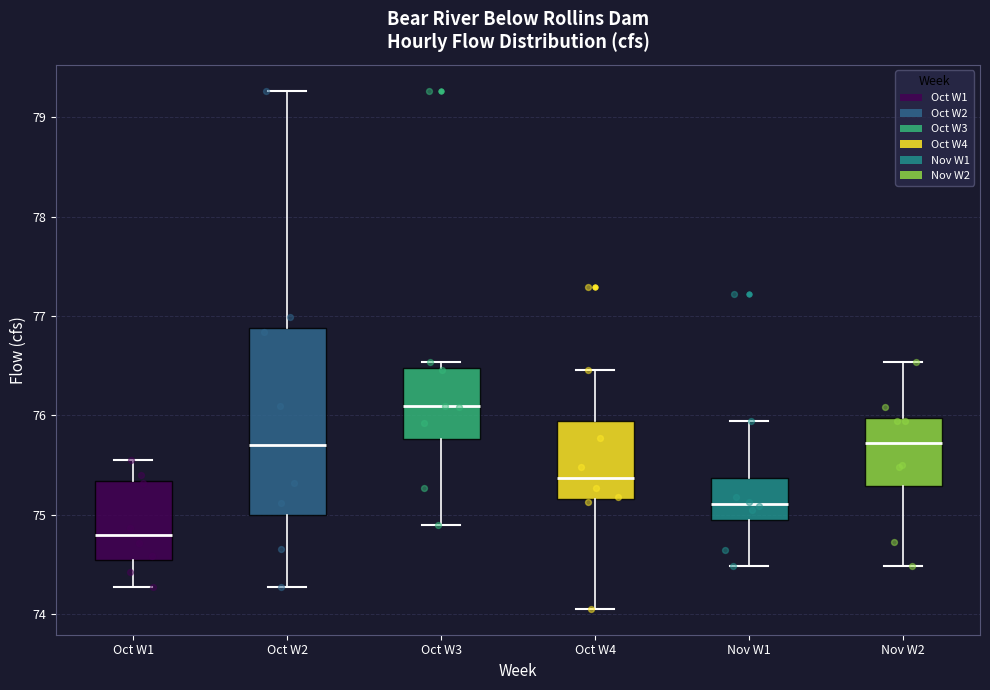

Comparing the boxes themselves (not the whiskers), which one is the tallest?

Oct W2